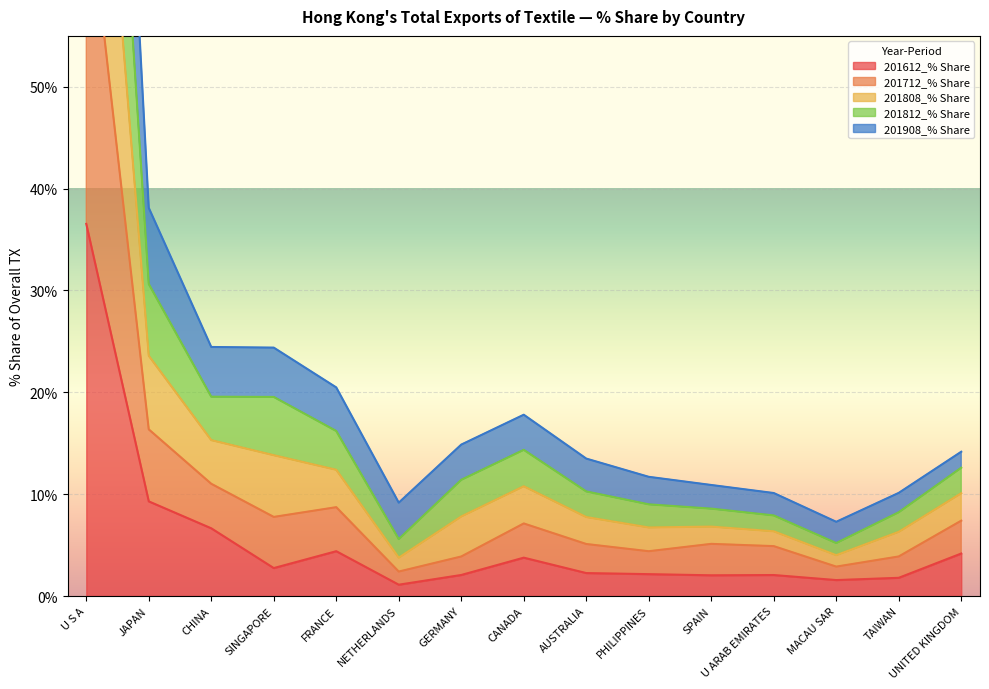

How many distinct data groups are displayed?

5